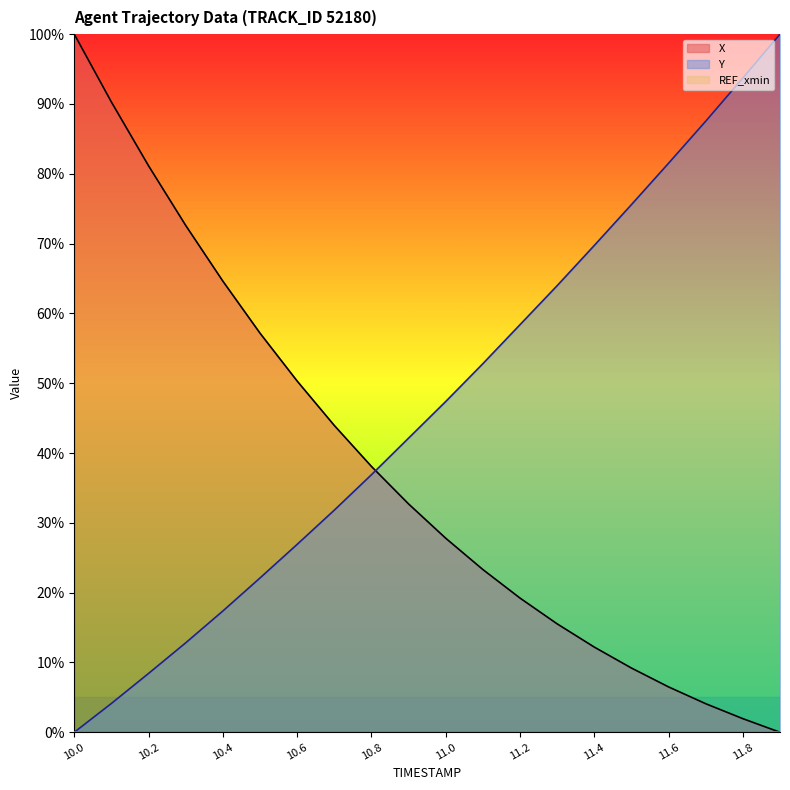

Does the chart display data point markers on the line(s)?

No